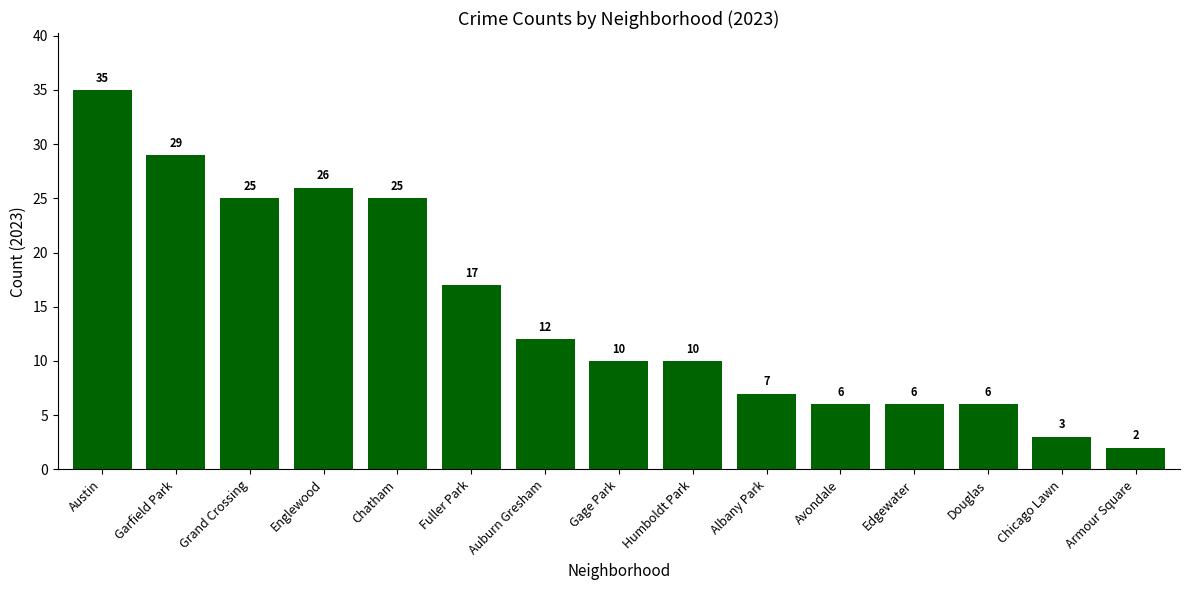

What is the value of the 6th bar from the left?

17